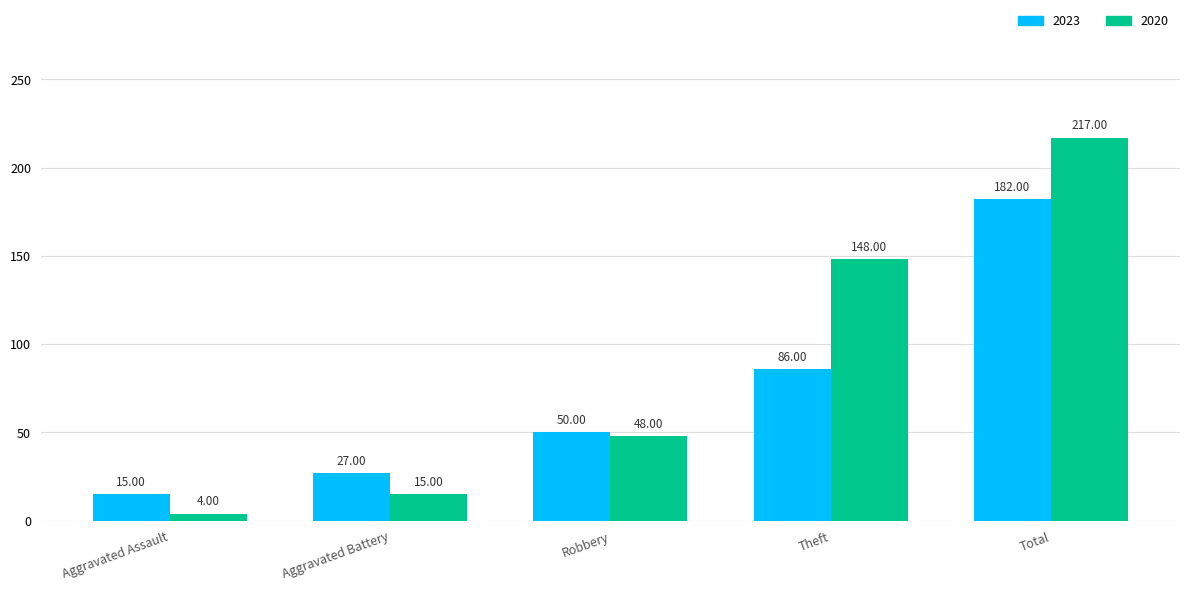

The 2020 series shows 217 at Total. True or false?

True